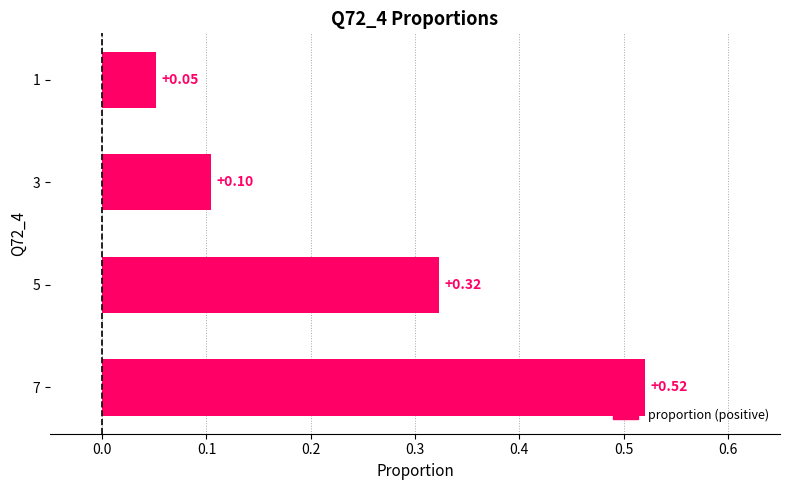

At which category does the chart reach its minimum across all series?

1